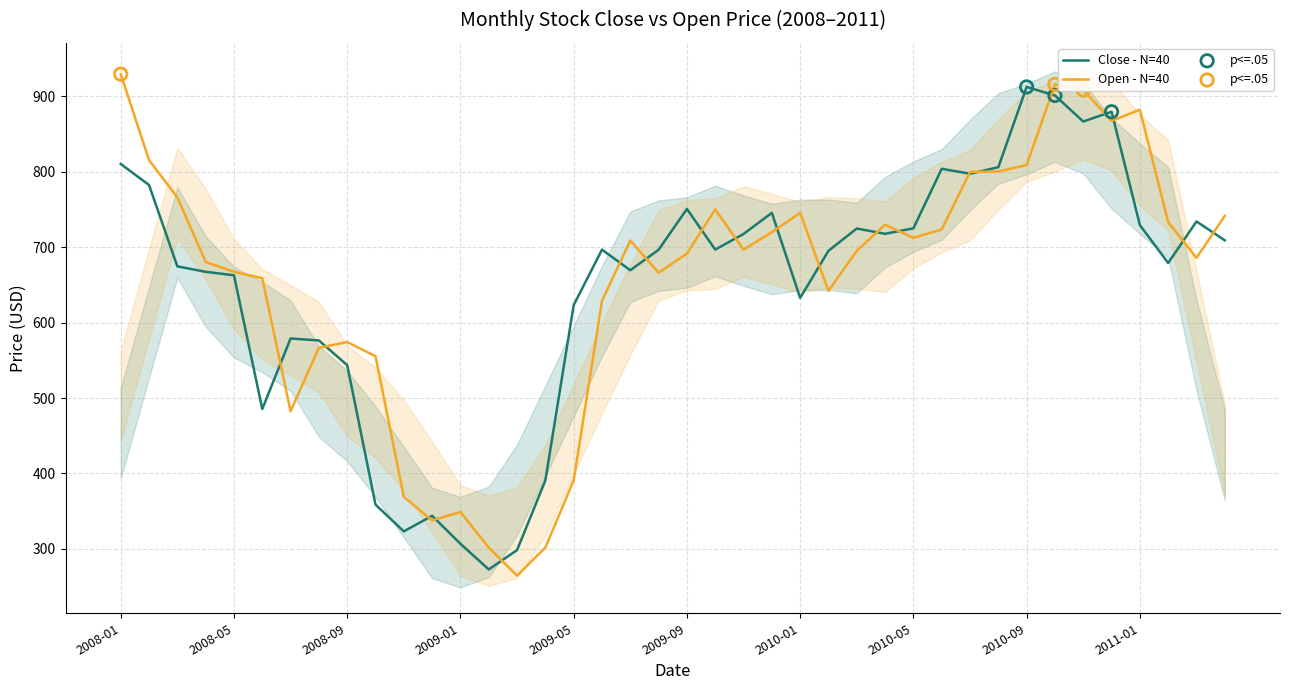

Which series has the largest total across all categories?

Open